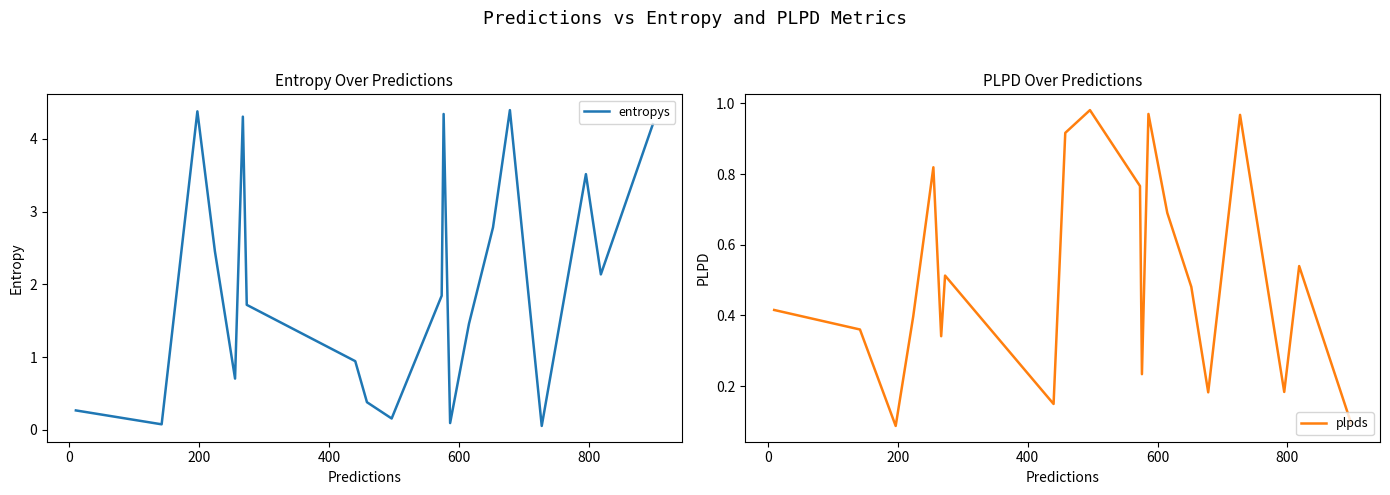

How many values in the entropys series exceed 1?

12